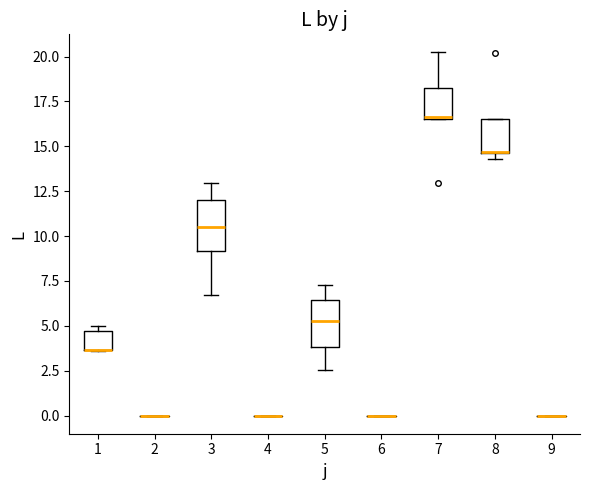

Reading left to right, read every box against the y-axis: the position of its median line, the range the box covers, and the ends of its whiskers. The values are not printed on the chart, so give them approximately, as read against the axis.

1: median 3.5 (drawn on the box's lower edge), box 3.5 to 4.5, whiskers 3.5 to 5.0
2: box collapsed to a line at 0.0, whiskers 0.0 to 0.0
3: median 10.5, box 9.0 to 12.0, whiskers 6.5 to 13.0
4: box collapsed to a line at 0.0, whiskers 0.0 to 0.0
5: median 5.0, box 4.0 to 6.5, whiskers 2.5 to 7.5
6: box collapsed to a line at 0.0, whiskers 0.0 to 0.0
7: median 16.5 (drawn on the box's lower edge), box 16.5 to 18.0, whiskers 16.5 to 20.0
8: median 14.5 (drawn on the box's lower edge), box 14.5 to 16.5, whiskers 14.5 (just below the box's lower edge) to 16.5
9: box collapsed to a line at 0.0, whiskers 0.0 to 0.0